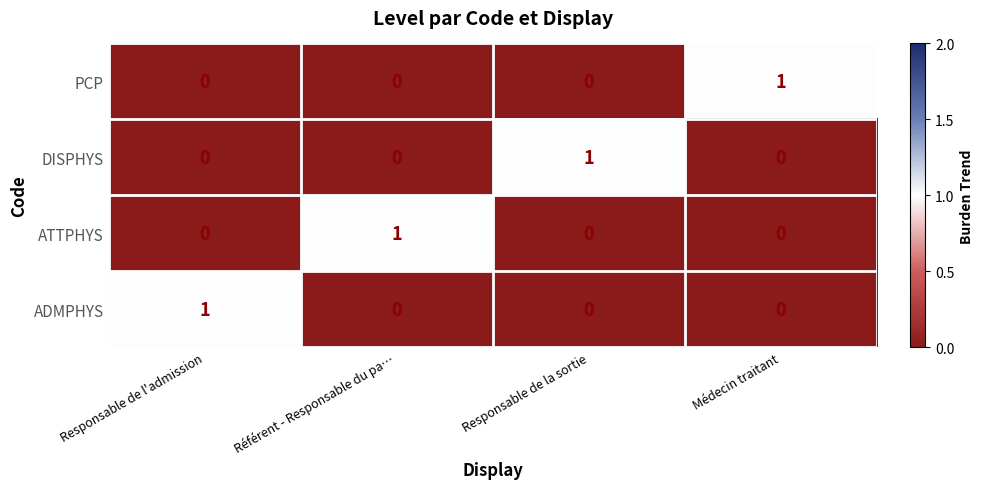

How many data points does each series have?

4